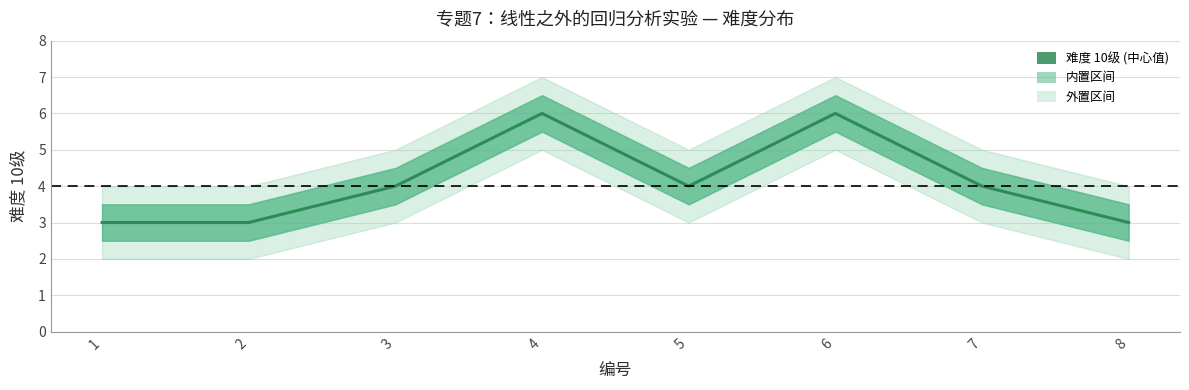

At which category does the chart reach its peak across all series?

4